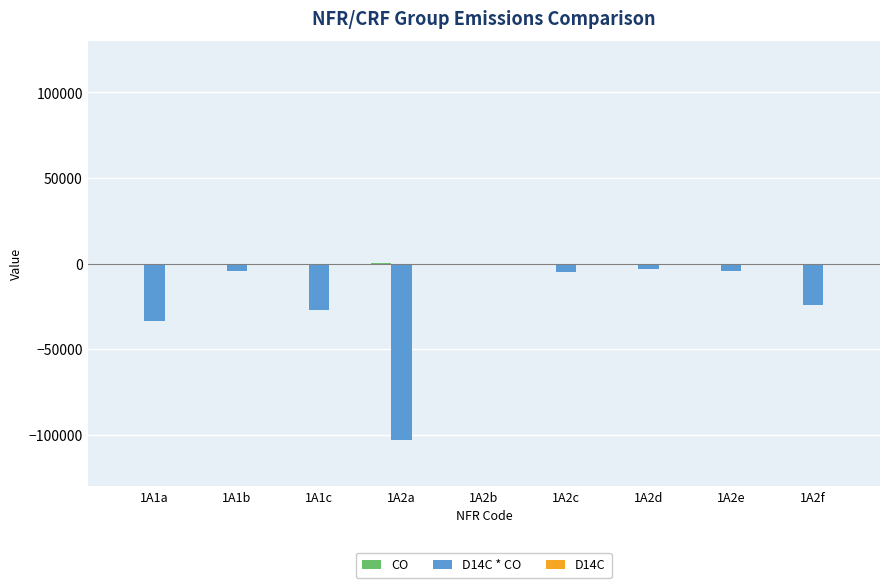

What is the minimum value for CO?

1.1